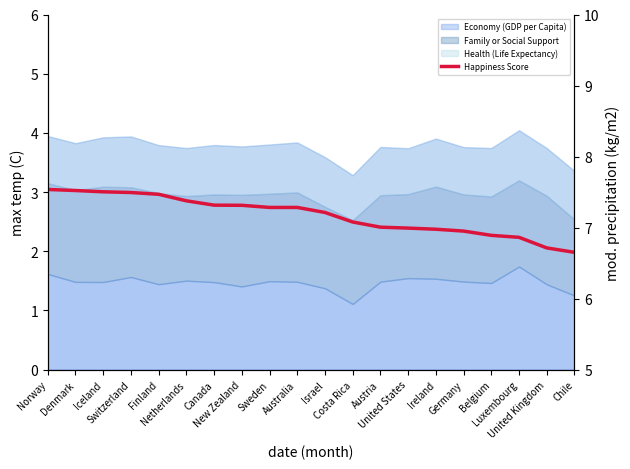

Rank the categories by value from highest to lowest.

Norway, Denmark, Iceland, Switzerland, Finland, Netherlands, Canada, New Zealand, Sweden, Australia, Israel, Costa Rica, Austria, United States, Ireland, Germany, Belgium, Luxembourg, United Kingdom, Chile